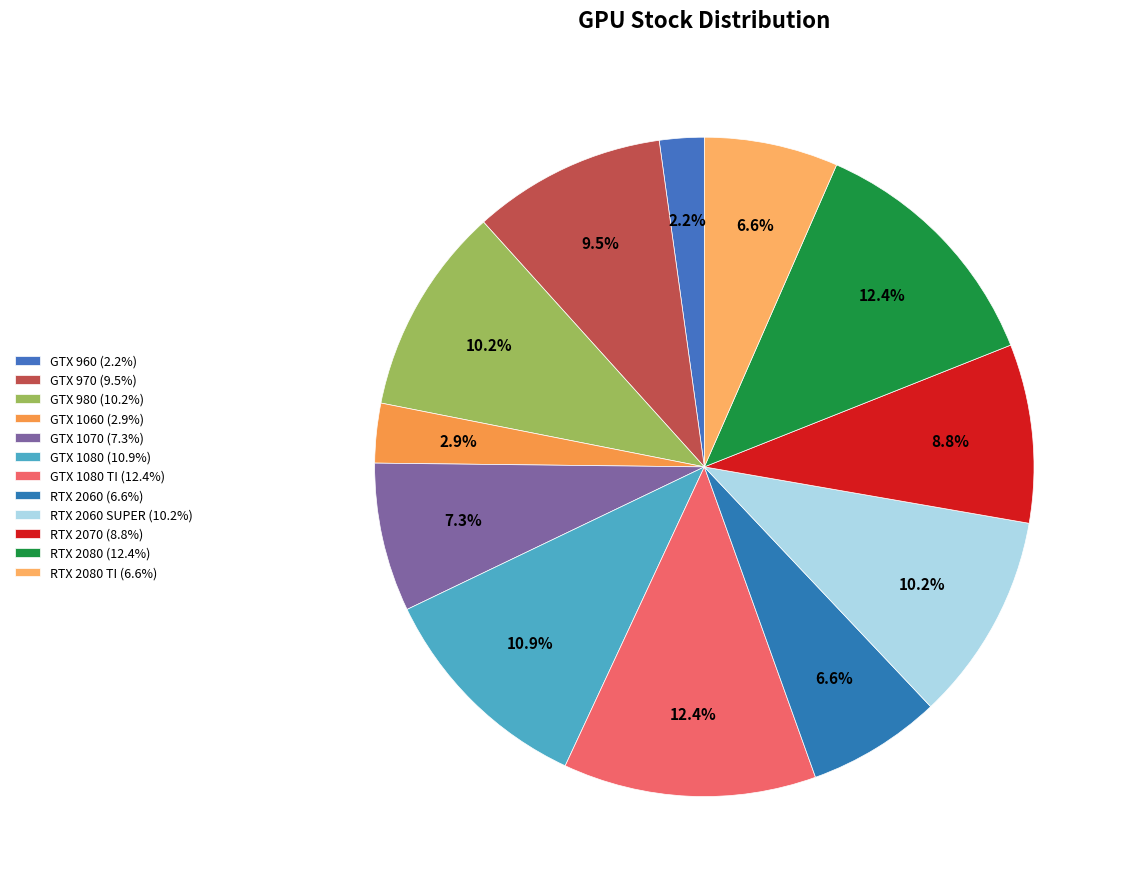

Count the number of slices in the pie.

12